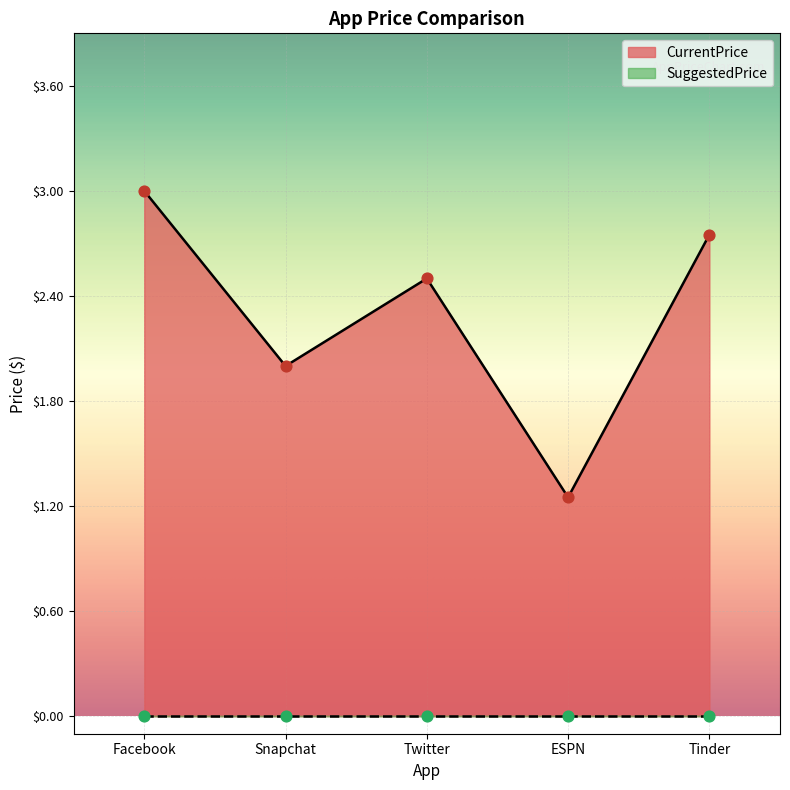

What is the change in value from Snapchat to ESPN?

-0.8